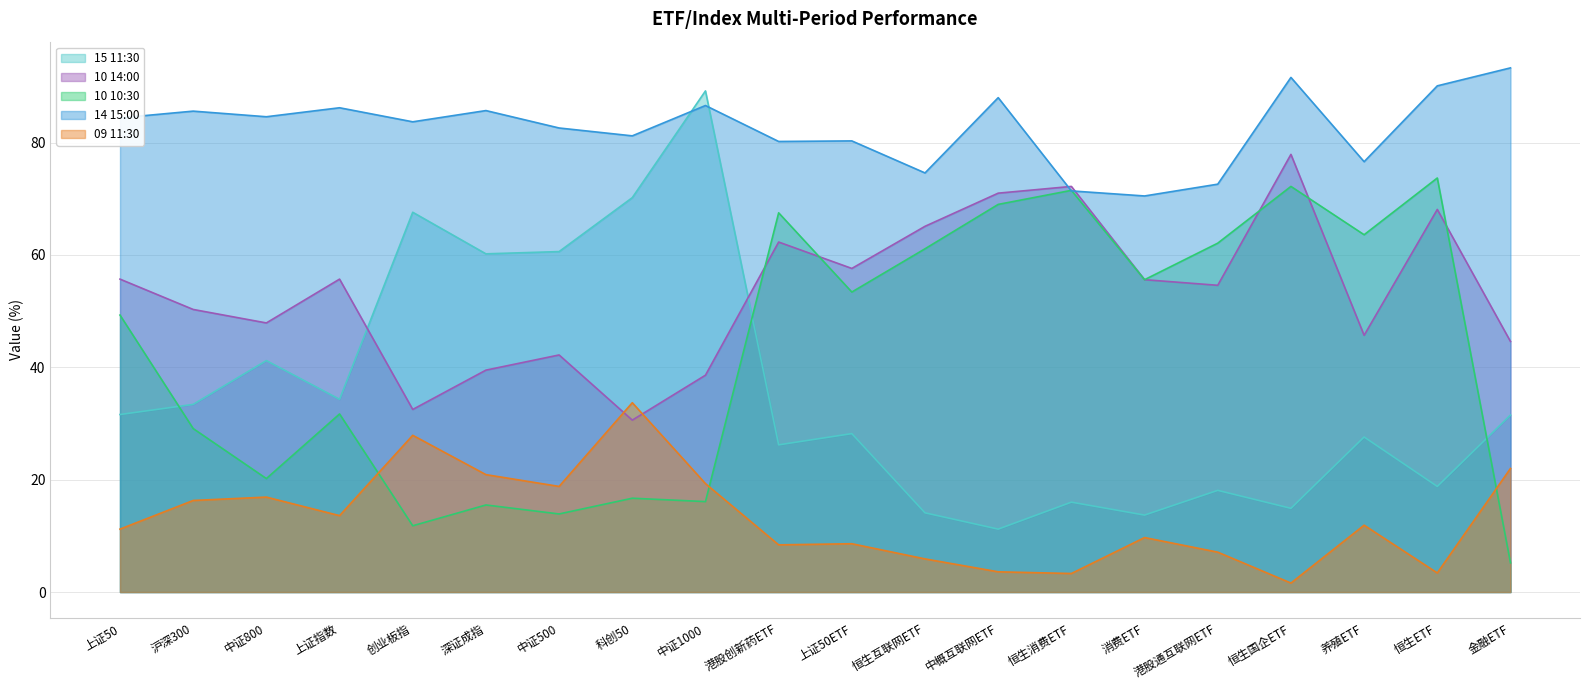

What are all the series names shown in the legend?

15 11:30, 10 14:00, 10 10:30, 14 15:00, 09 11:30